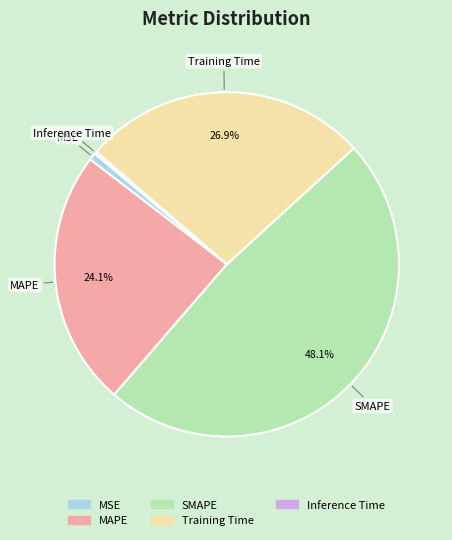

Combined, do SMAPE and MSE account for over 50%?

No